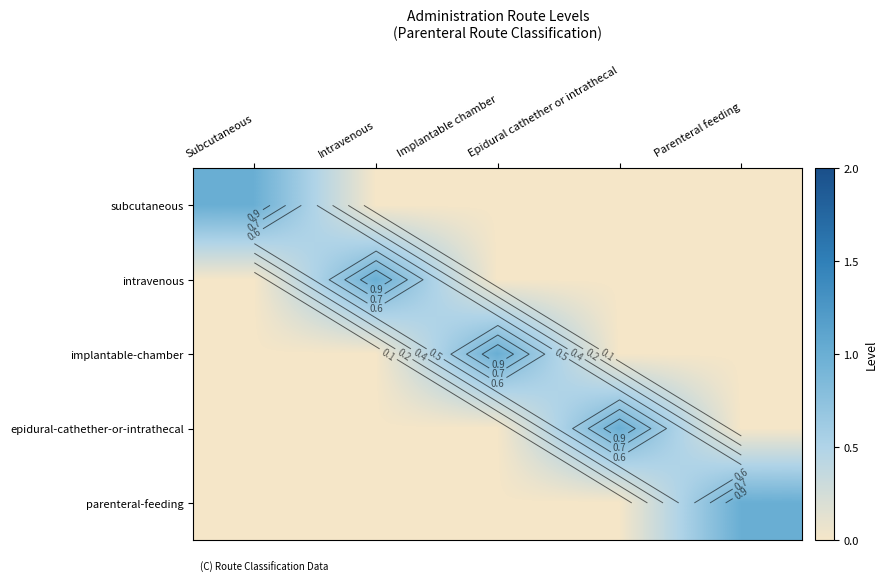

What is the highest value of the parenteral-feeding series?

1